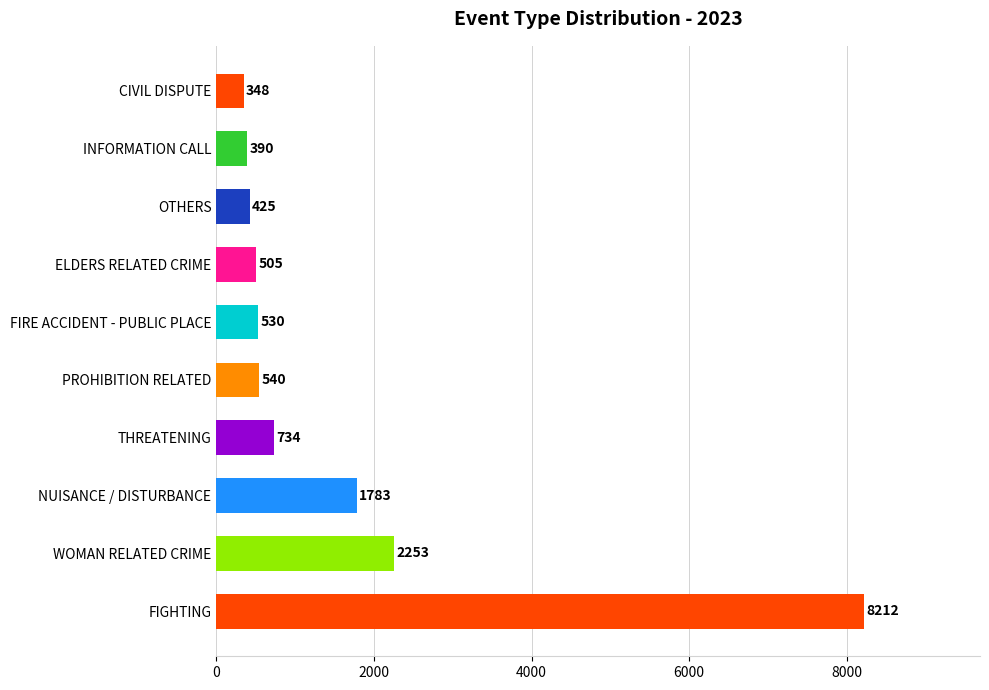

Between THREATENING and FIRE ACCIDENT - PUBLIC PLACE, which is larger?

THREATENING